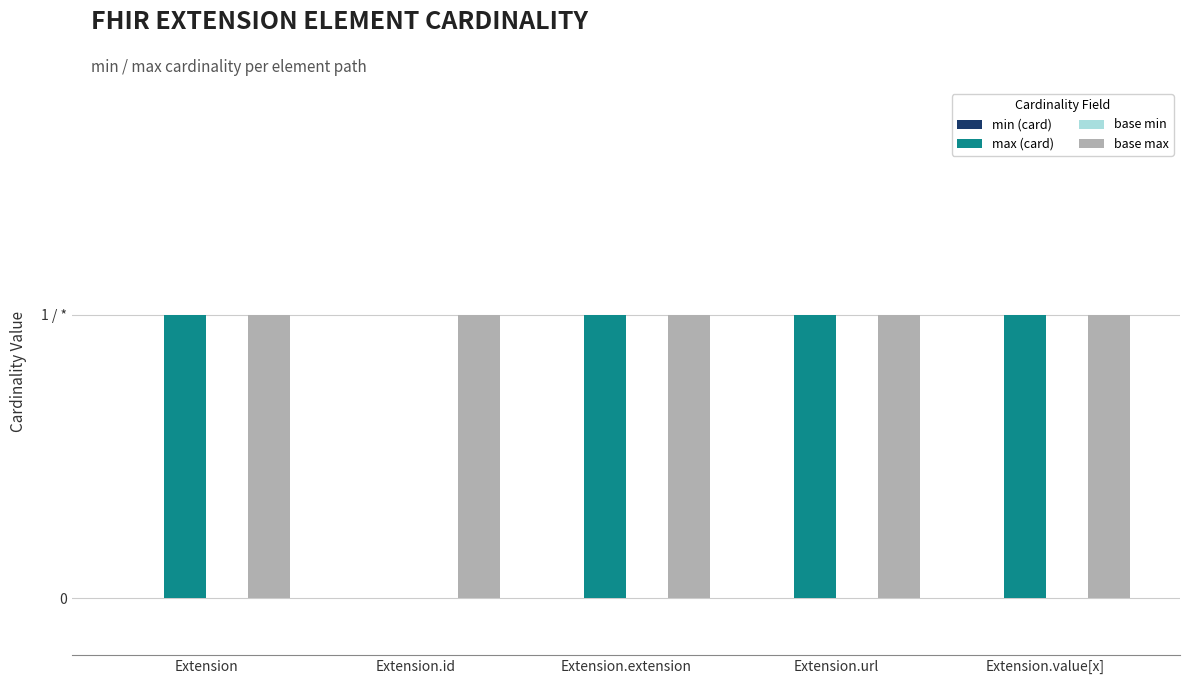

Are the bars horizontal?

No